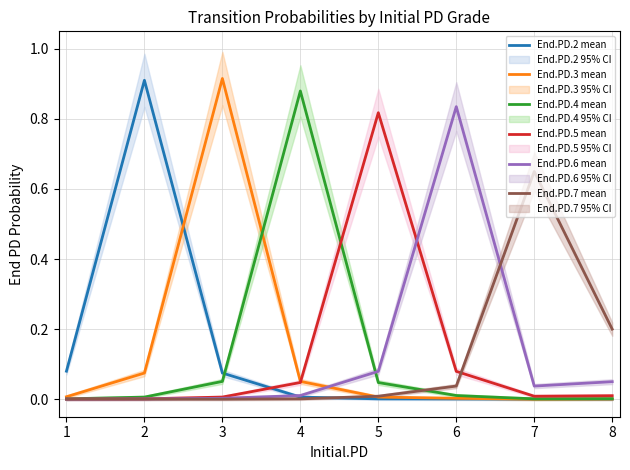

The End.PD.2 mean series shows 0.0 at 7. True or false?

True